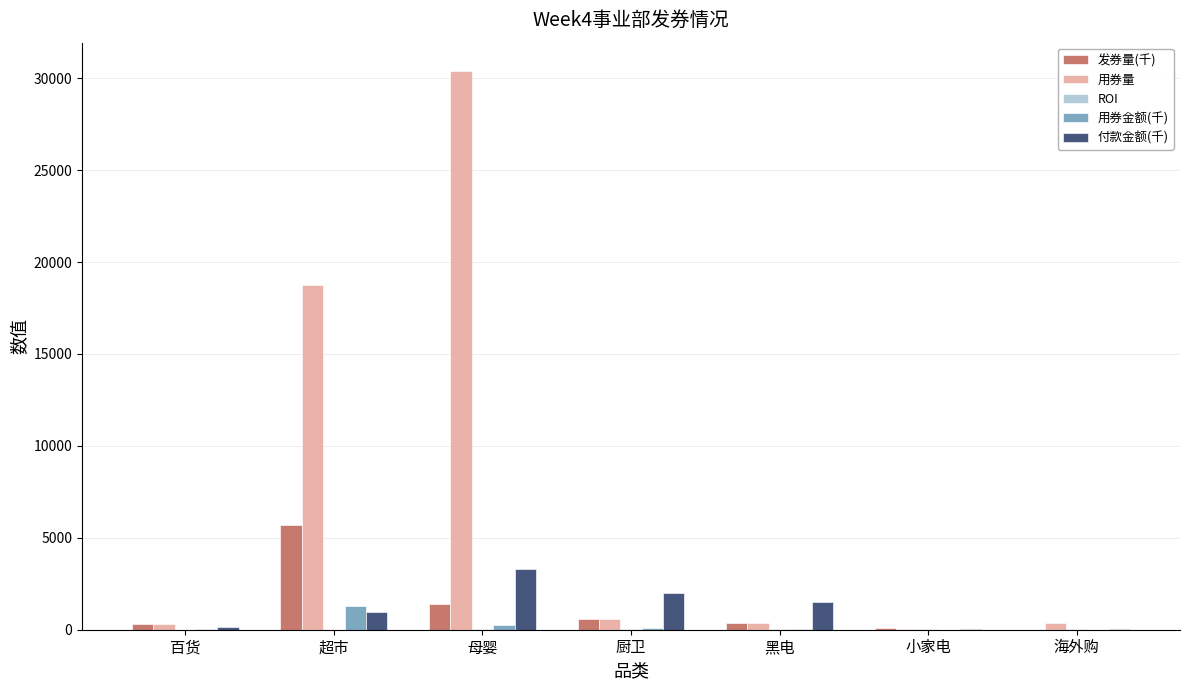

At which category is the sum across all series the highest?

母婴